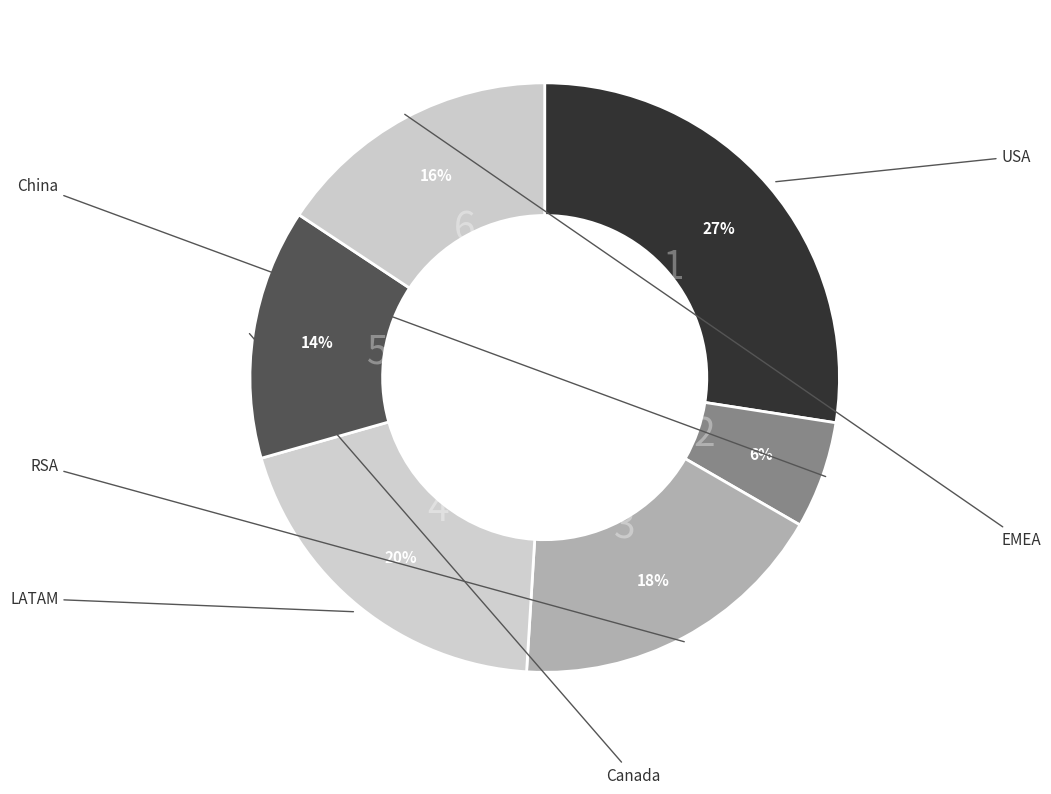

Which slice is the largest?

USA